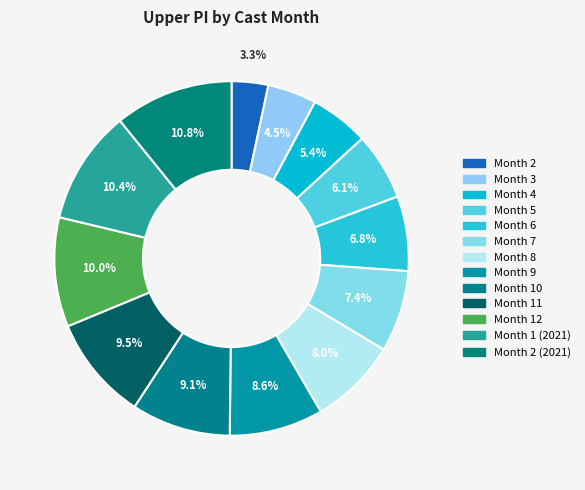

To the nearest percent, what is the average slice percentage?

8%